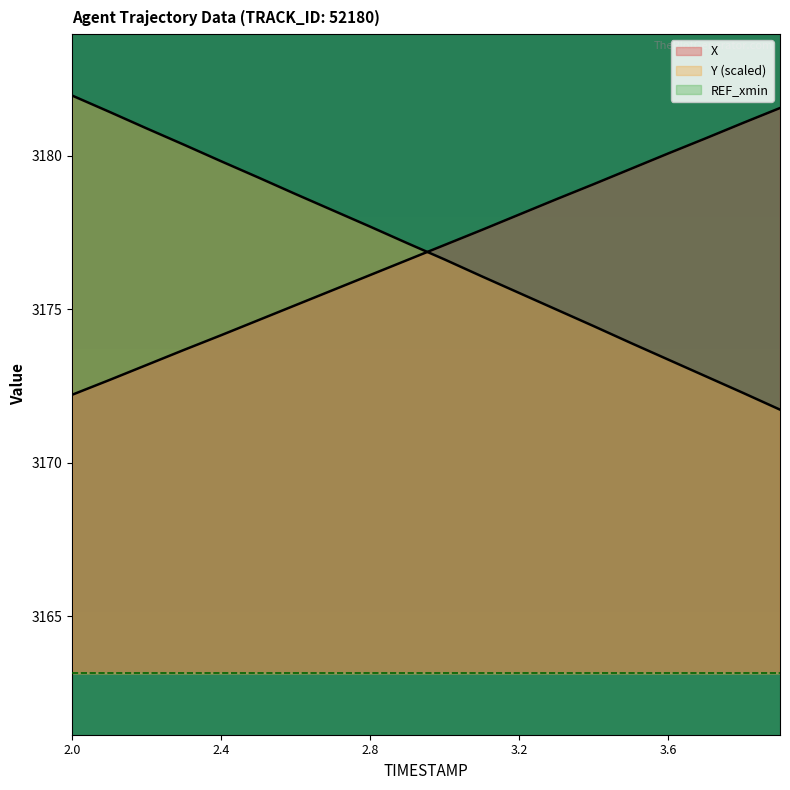

What is the total value across all series at 2.0?

9517.3